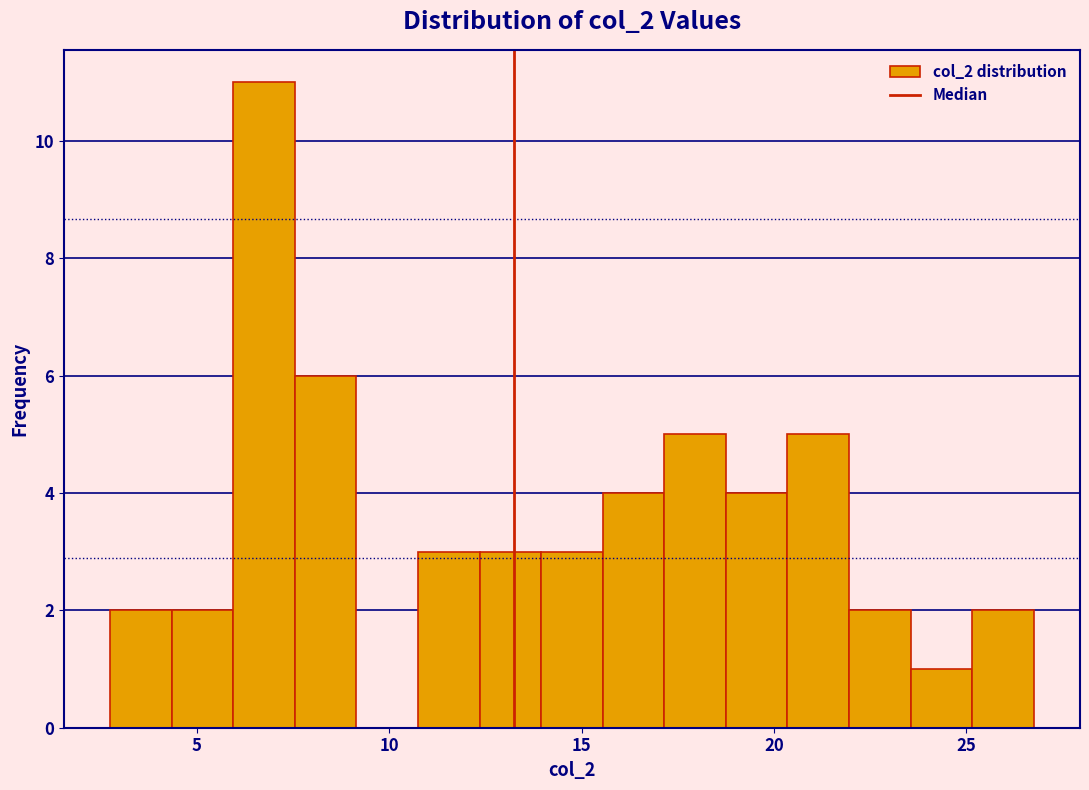

Around what value on the x-axis is the tallest bar? Give the approximate position of its centre, as read against the axis.

7.0